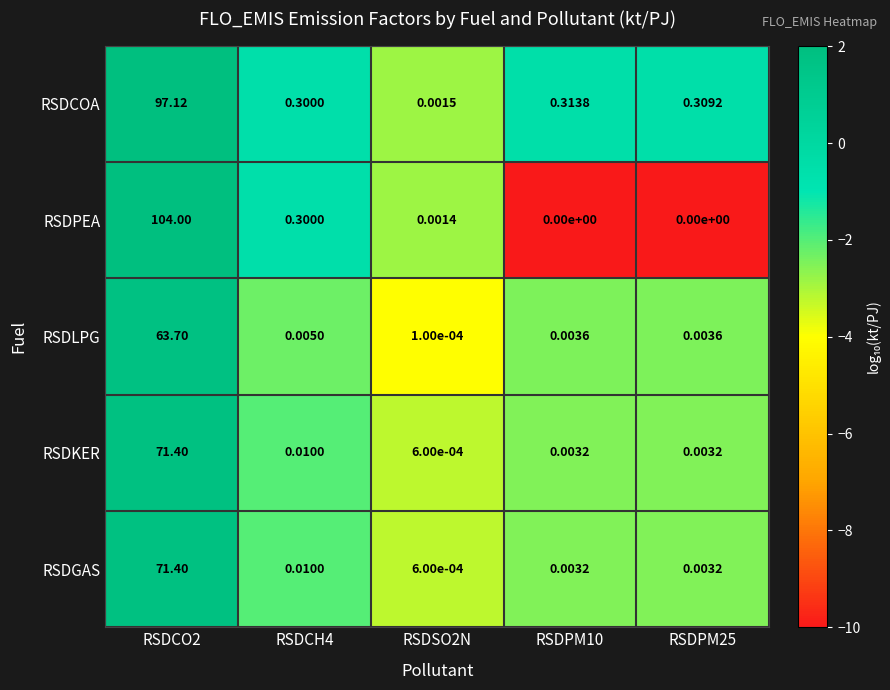

Which series has the largest range (max minus min)?

RSDPEA